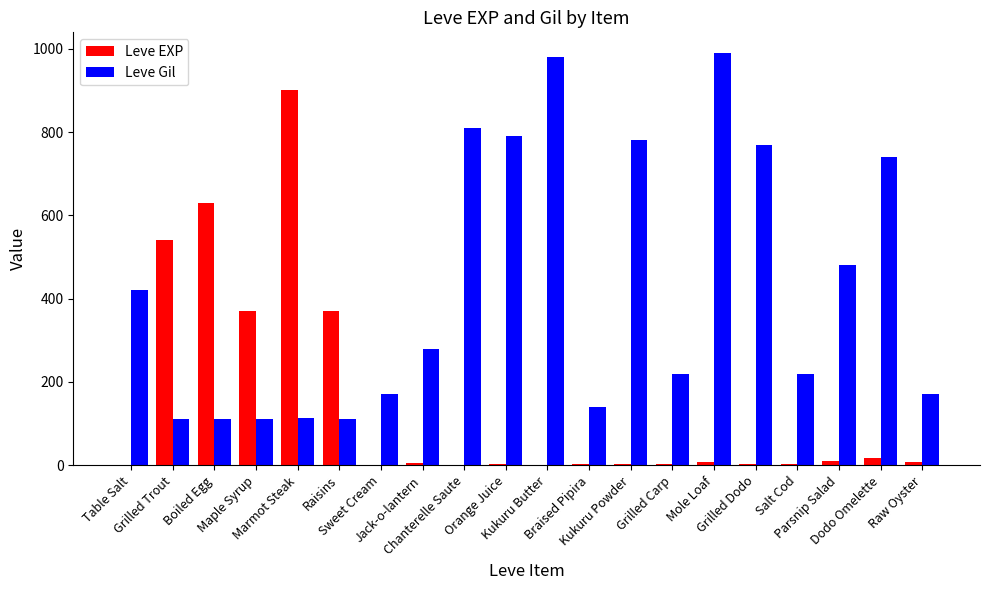

What is the highest value of the Leve EXP series?

900